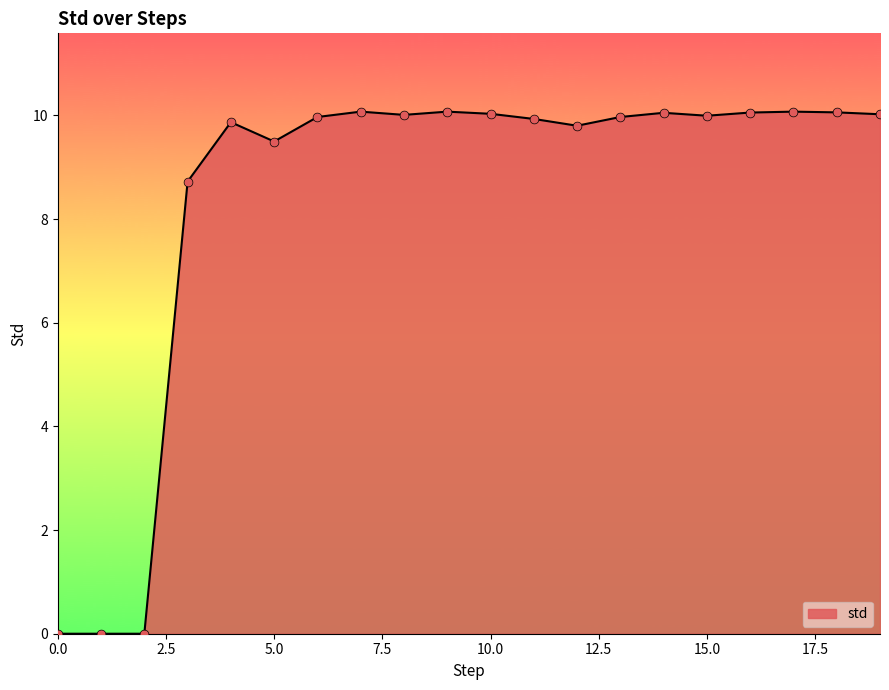

What is the difference between the maximum and minimum values?

10.1